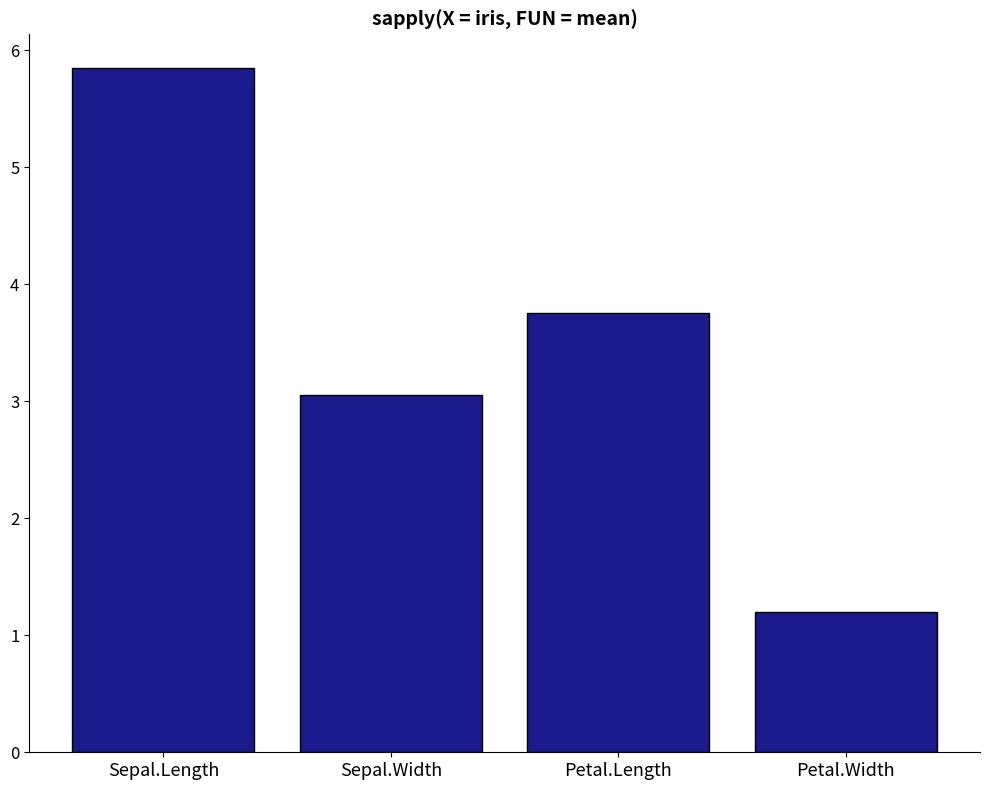

How many categories are shown in the chart?

4